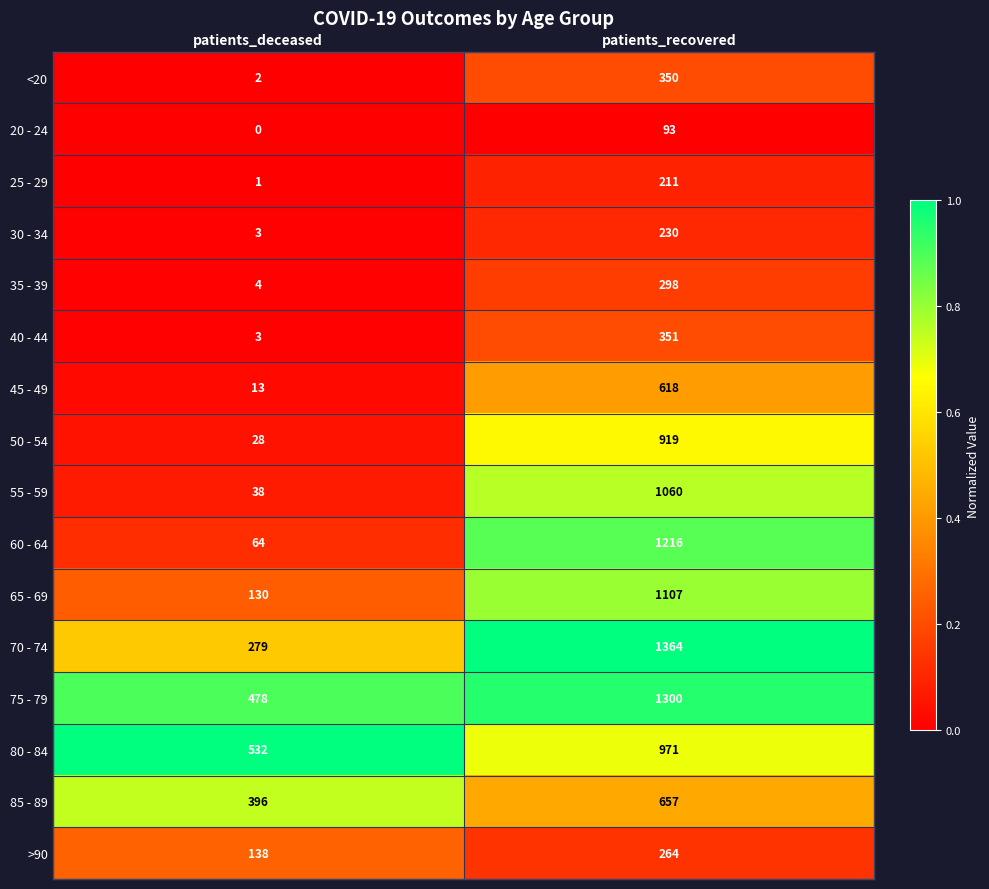

How many categories are shown in the chart?

2